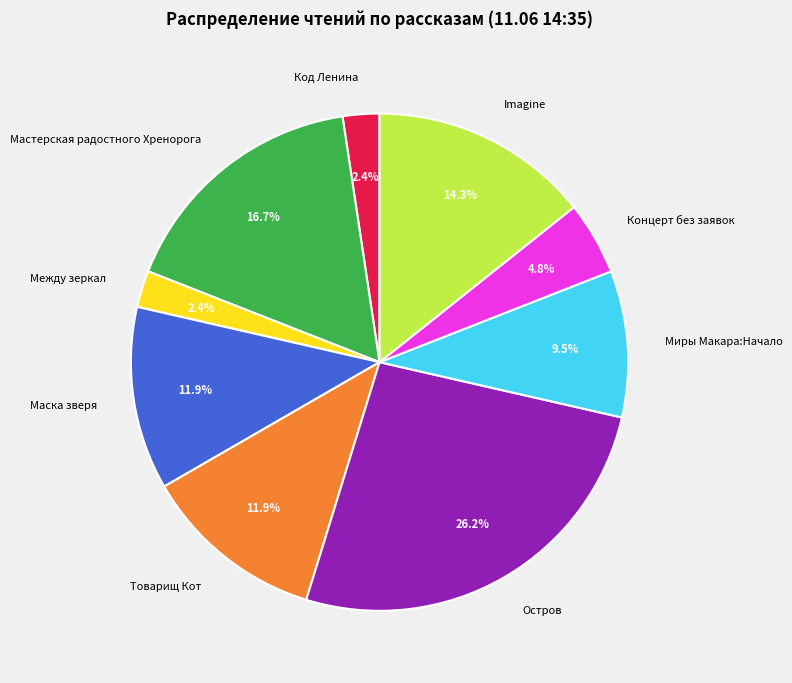

To the nearest percent, what is the average slice percentage?

11%